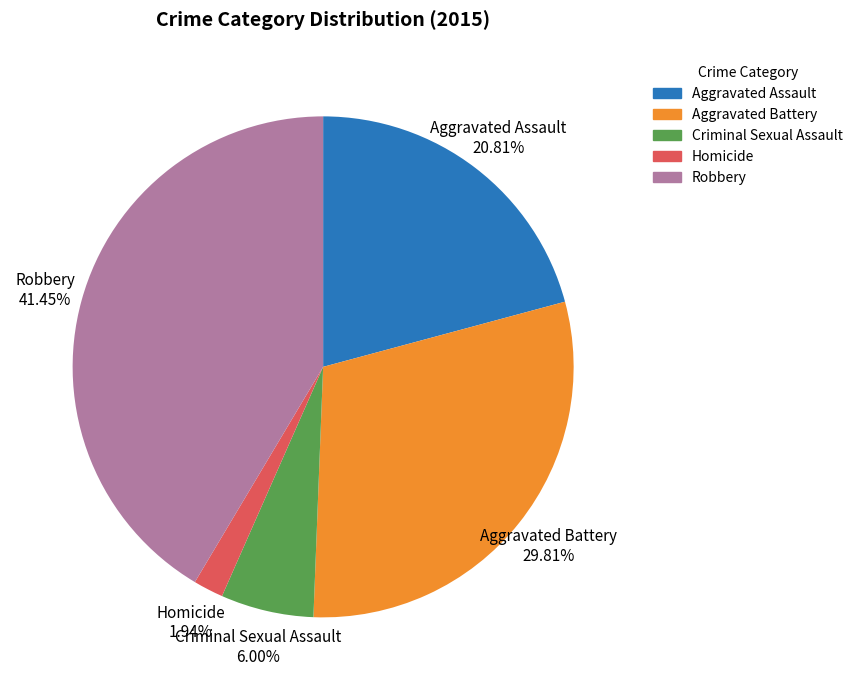

What is the smallest slice in the pie chart?

Homicide